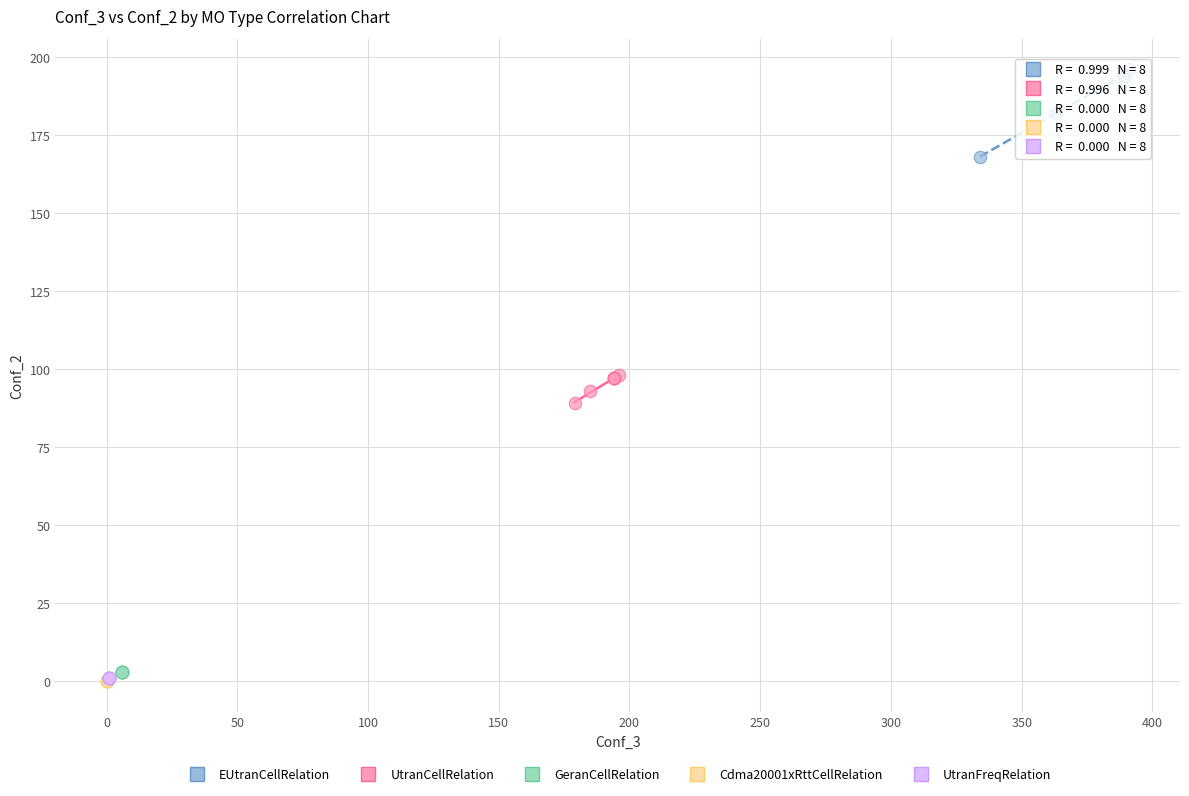

What are all the series names shown in the legend?

EUtranCellRelation, UtranCellRelation, GeranCellRelation, Cdma20001xRttCellRelation, UtranFreqRelation